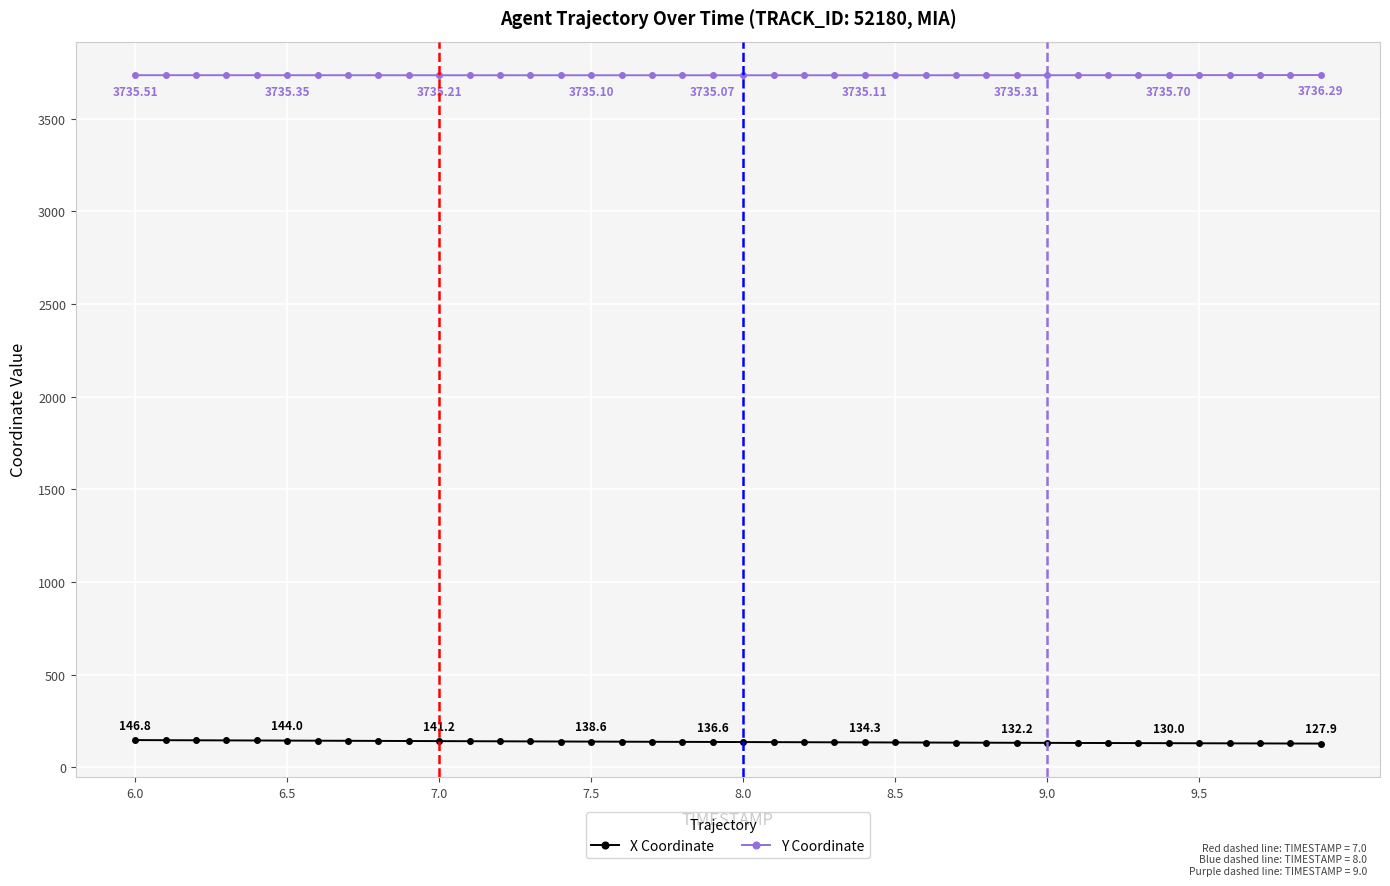

What is the sum of all Y Coordinate values?

149414.2